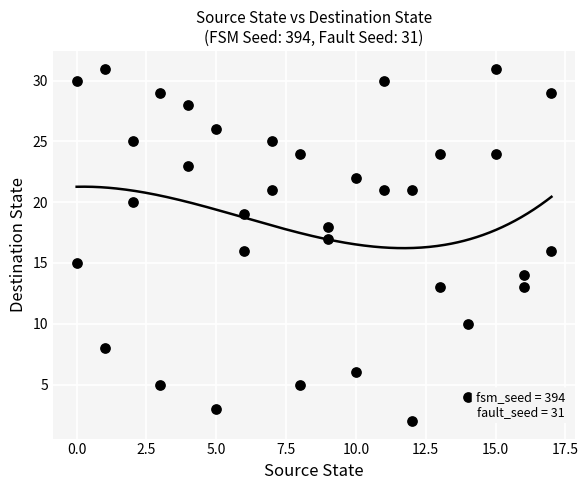

What is the range of X values (max minus min)?

17